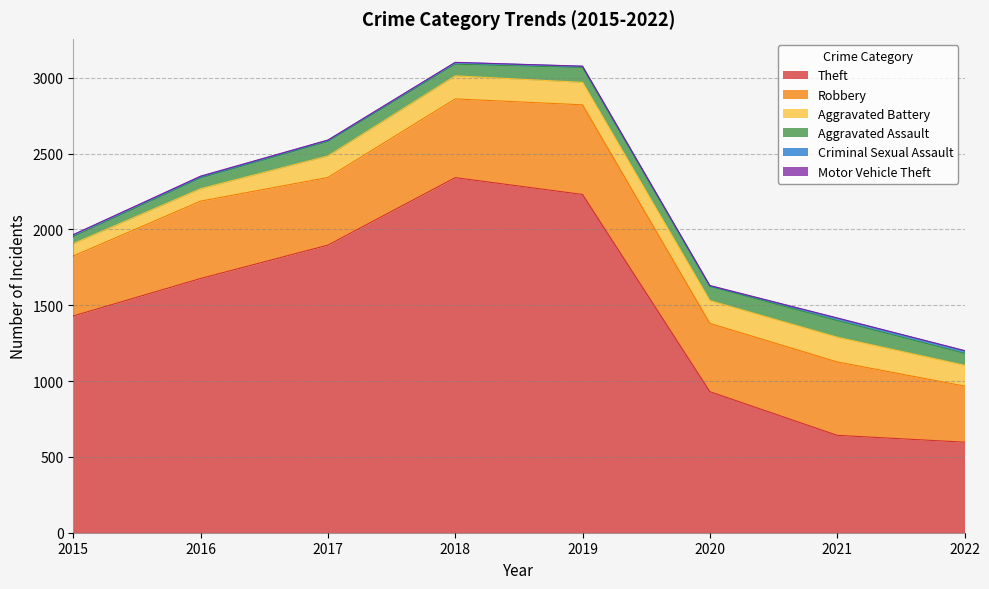

What is the greatest value displayed?

2341